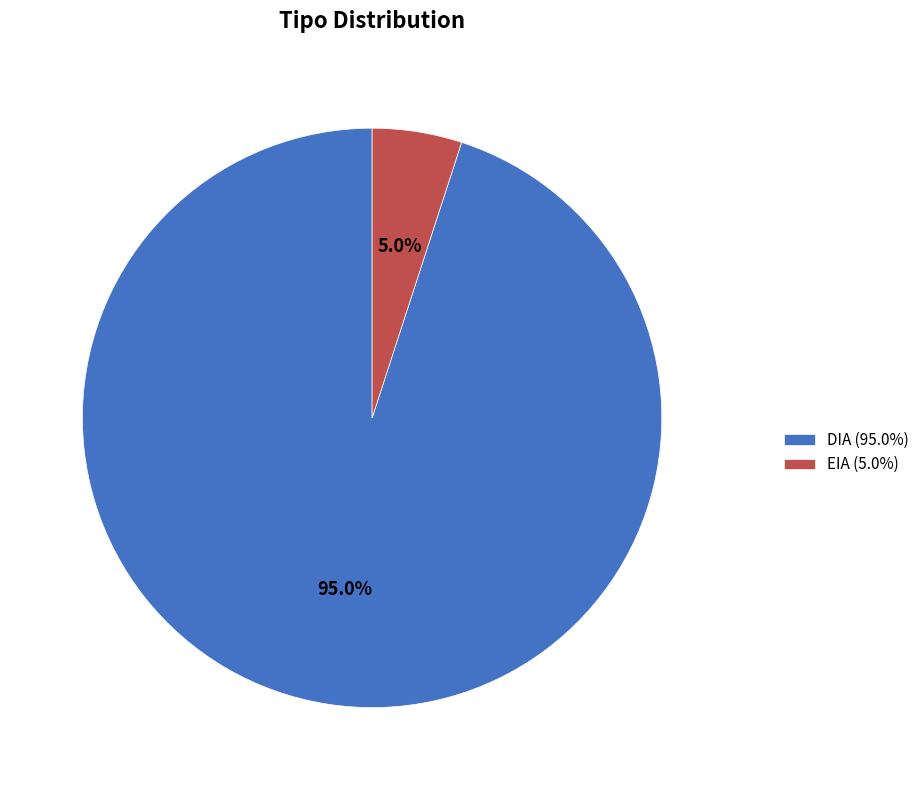

What is the ratio of the value at DIA to the value at EIA?

19.0